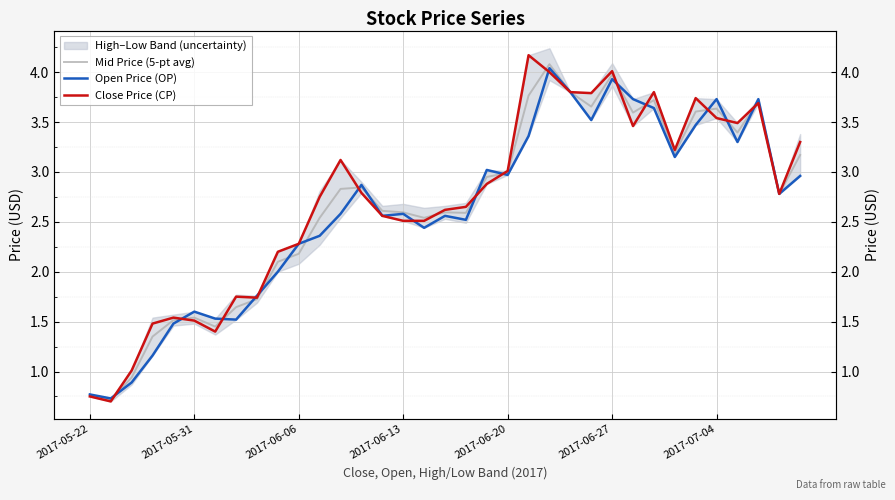

How many lines are shown in the chart?

3